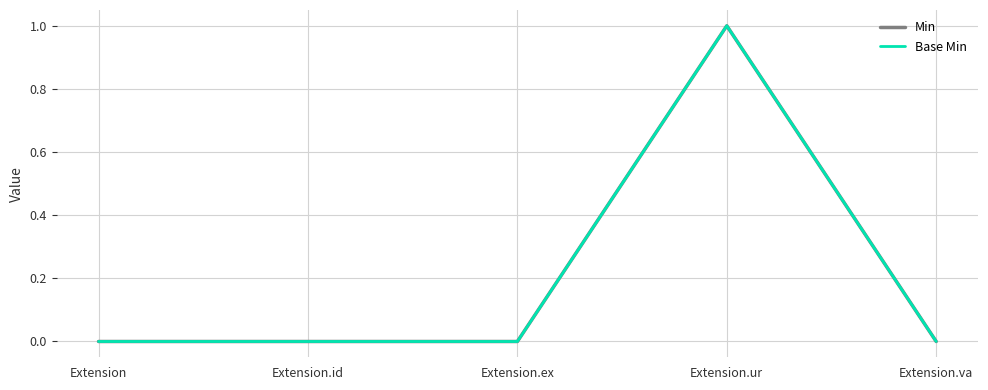

Between Extension.ur and Extension, which is larger?

Extension.ur